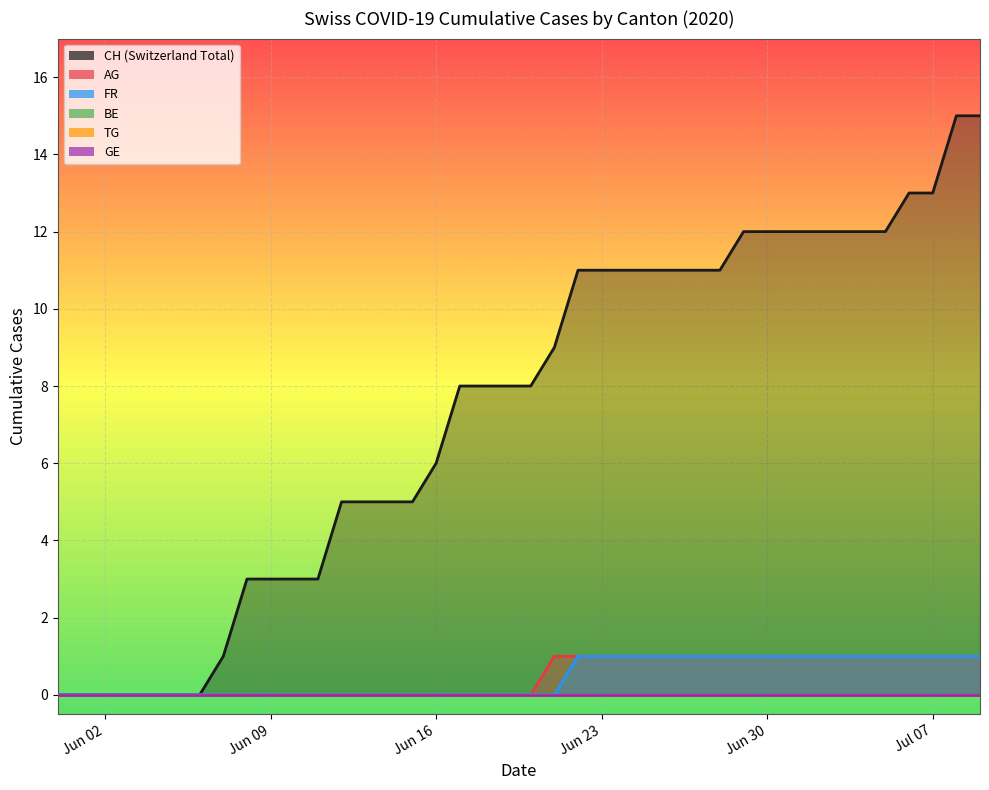

The TG series shows 0 at 5. True or false?

True